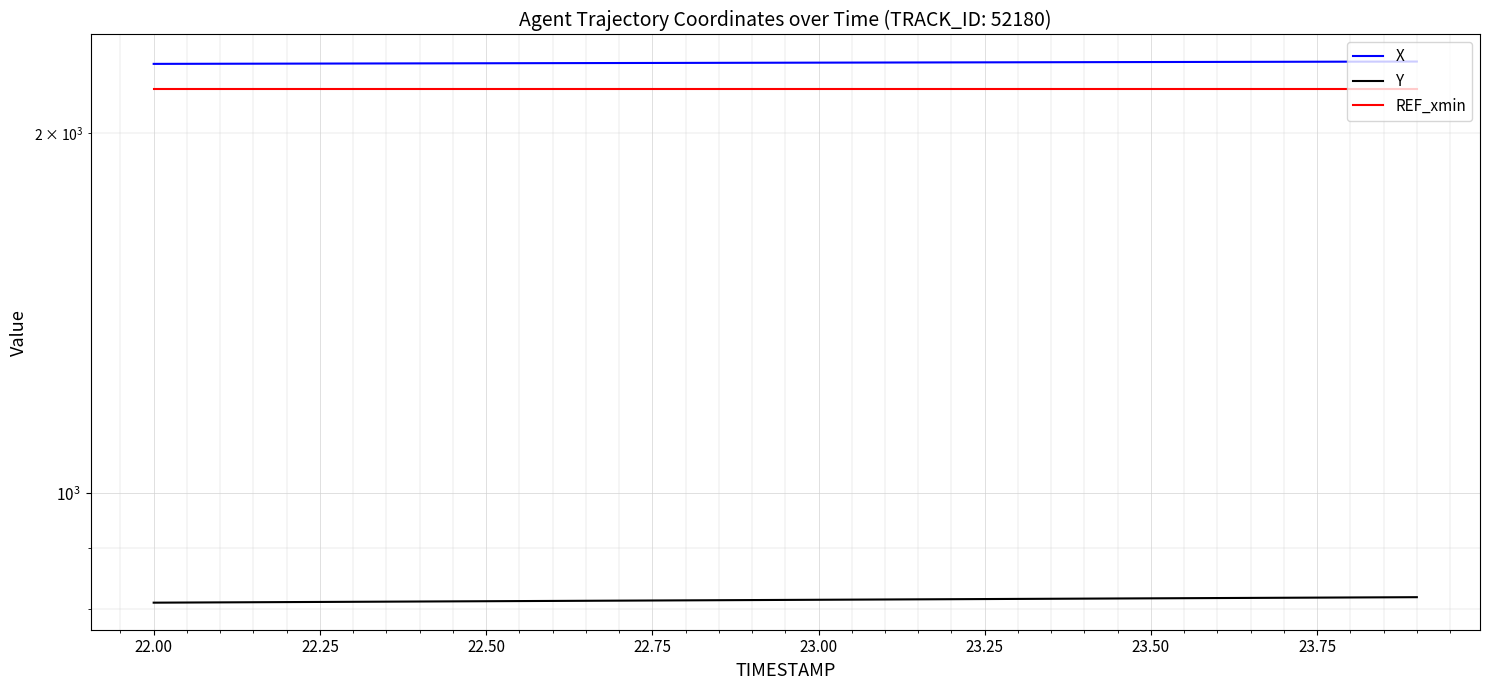

Which series has the largest range (max minus min)?

X